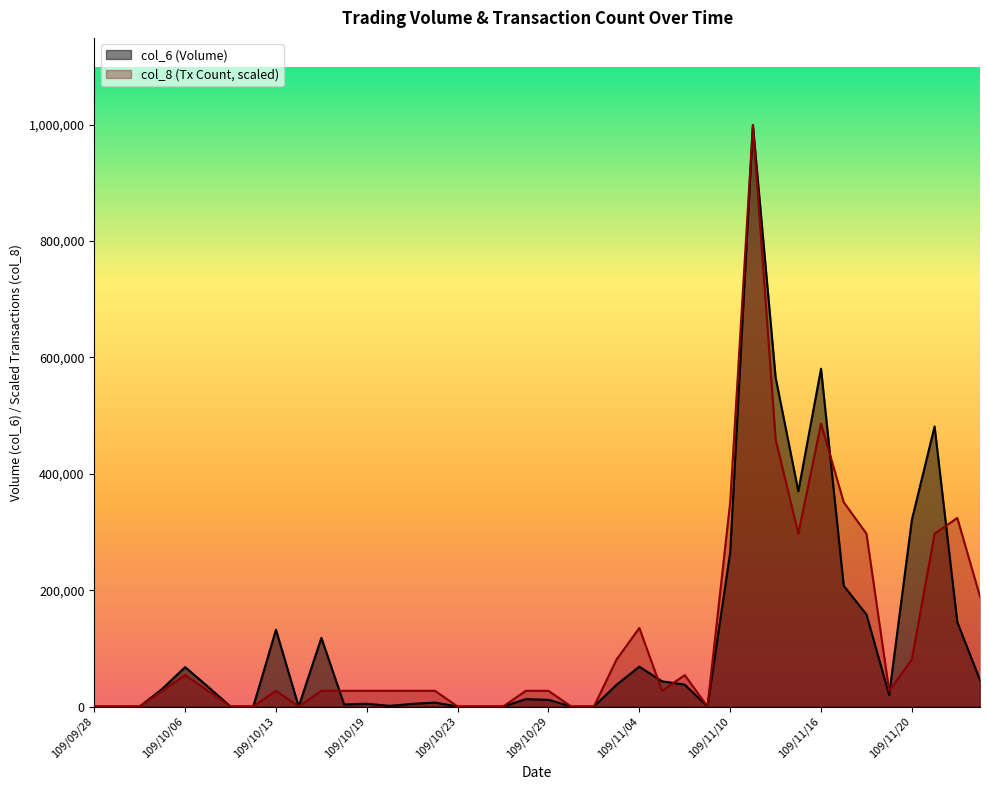

Count the number of data series in this chart.

2